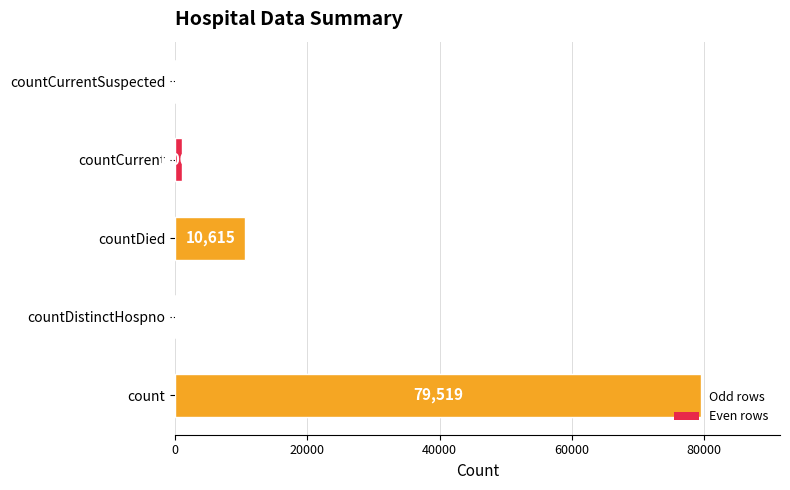

What is the difference between the second highest and minimum values?

10615